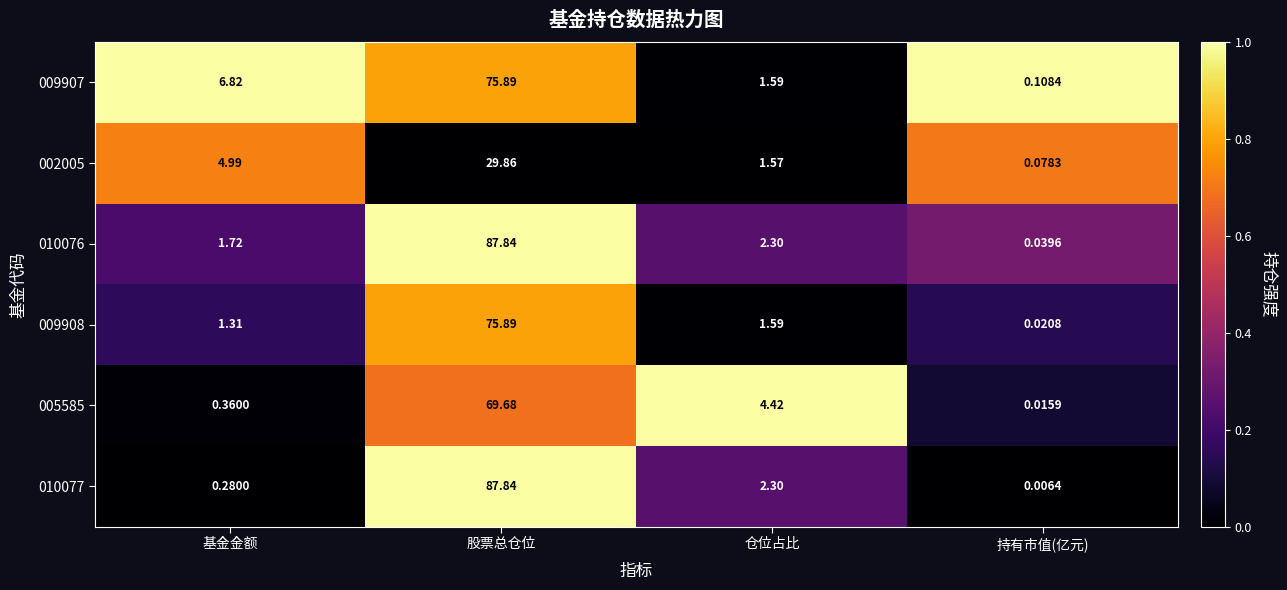

Is the value of 010076 at 基金金额 greater than the value of 009907 at 持有市值(亿元)?

Yes